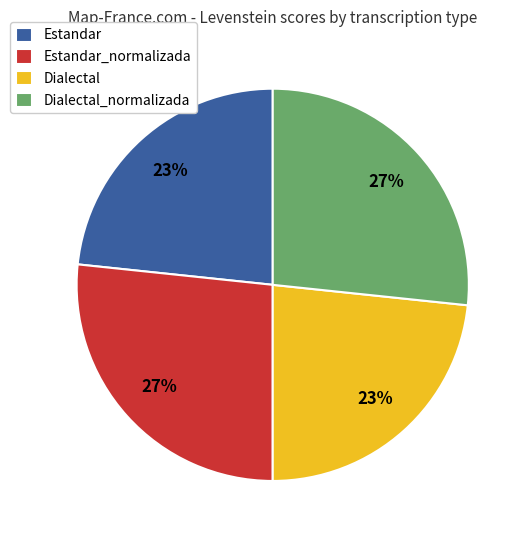

Count the number of slices in the pie.

4